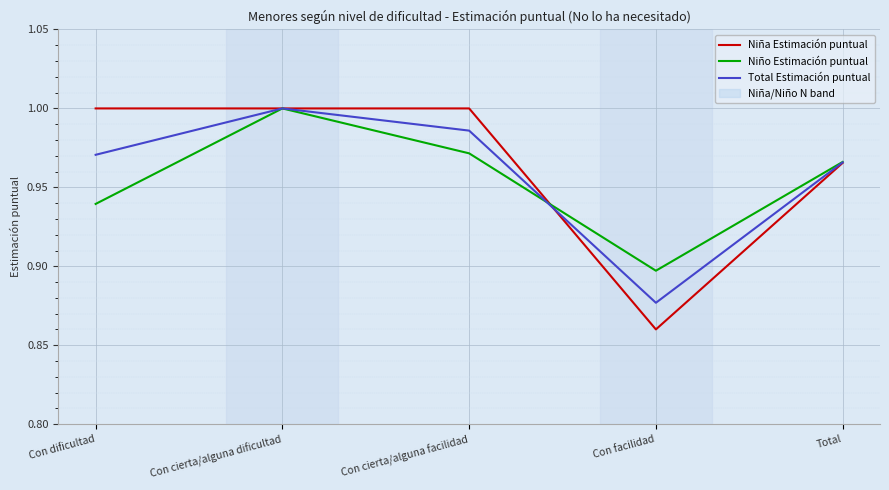

List the series in order of their peak value, lowest first.

Niña Estimación puntual, Niño Estimación puntual, Total Estimación puntual